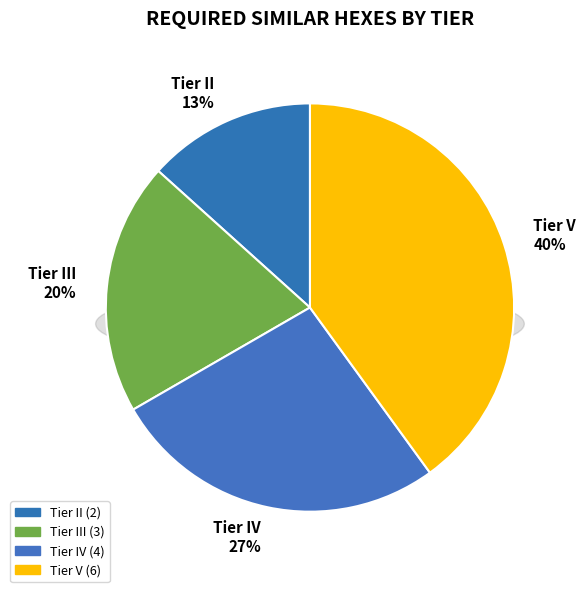

The I slice represents 0% of the pie. True or false?

True